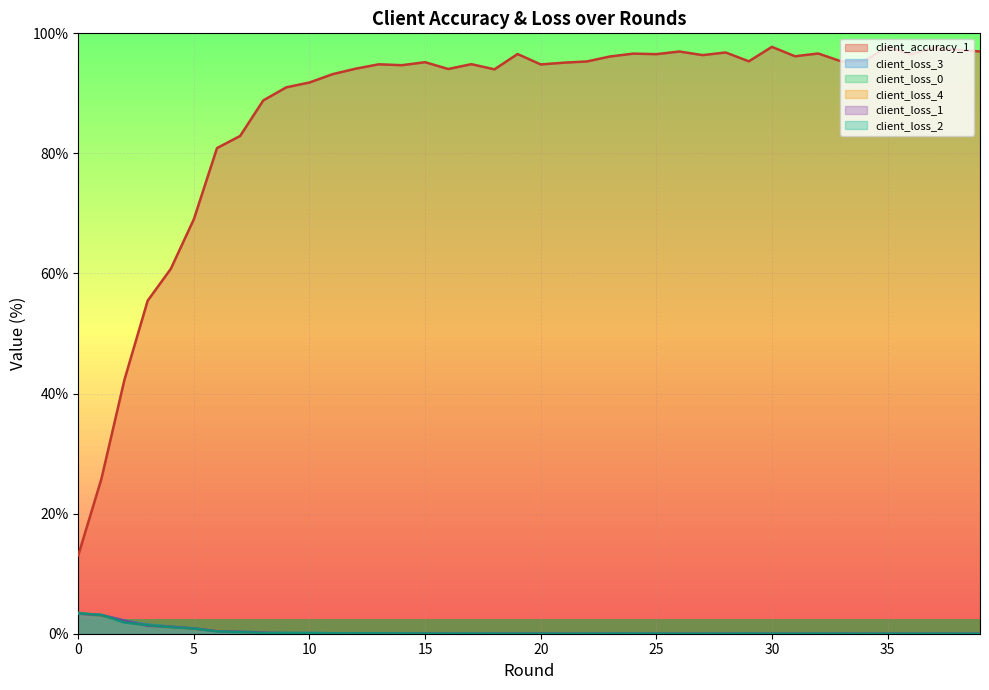

Between 5 and 18, which series saw the biggest shift?

client_accuracy_1